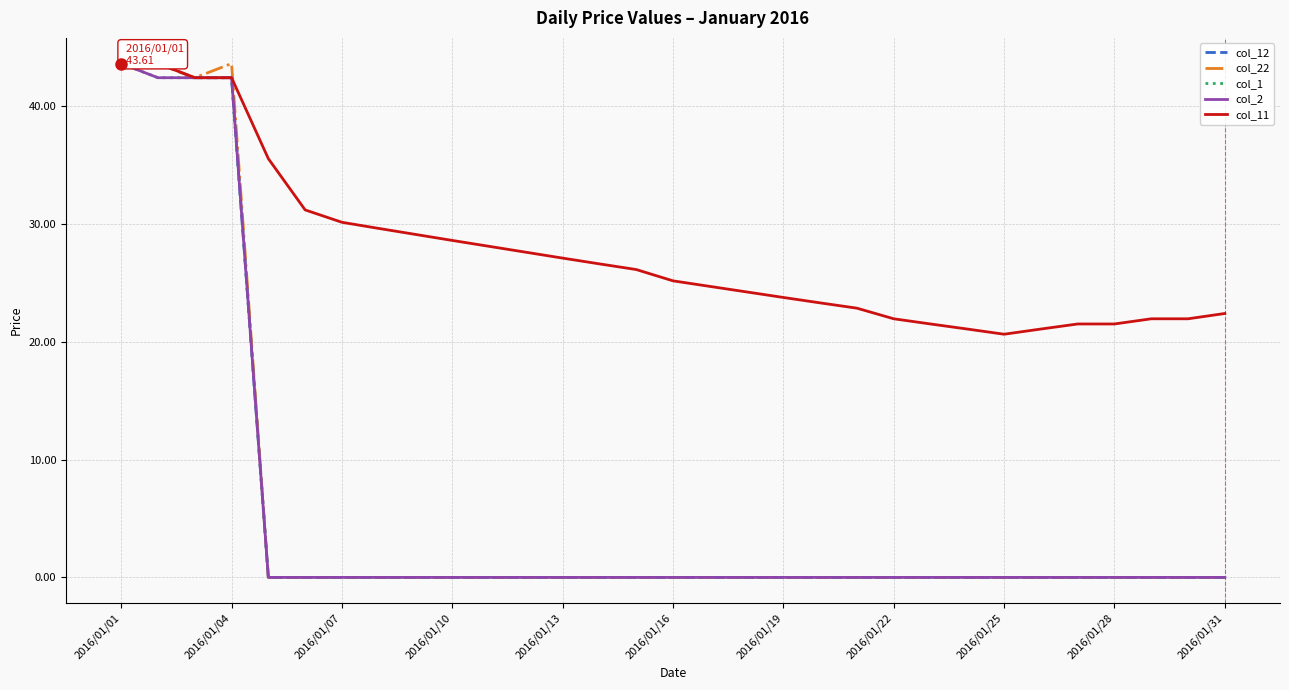

Does the chart have visible grid lines?

Yes